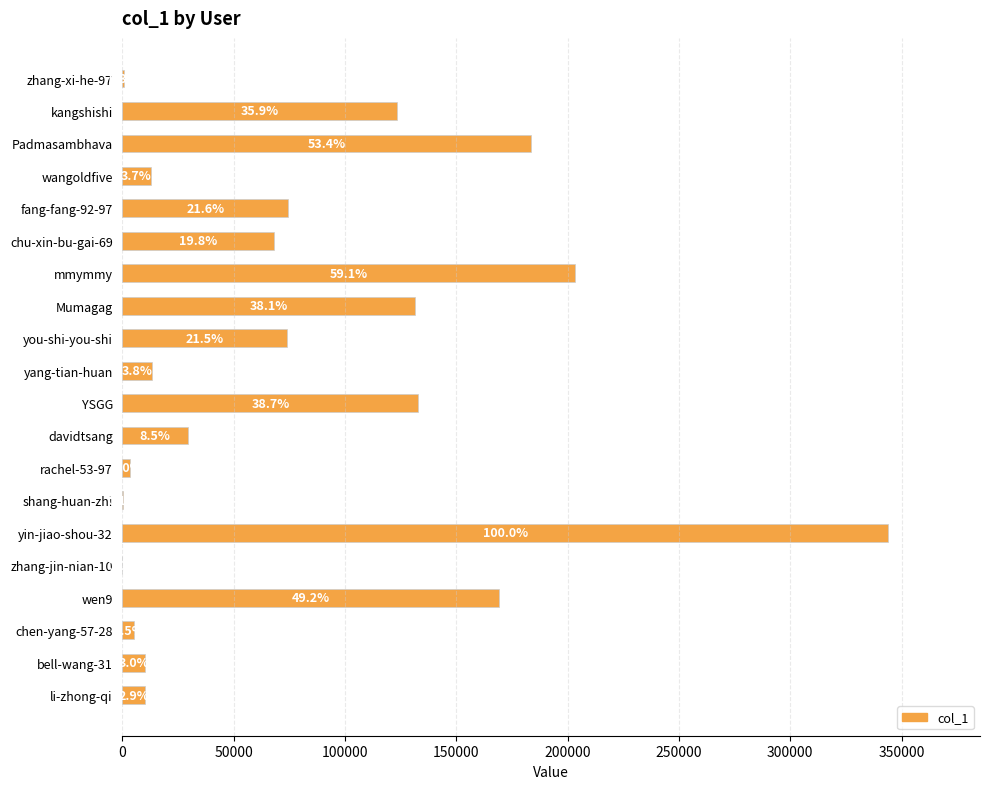

Are the bars horizontal?

Yes